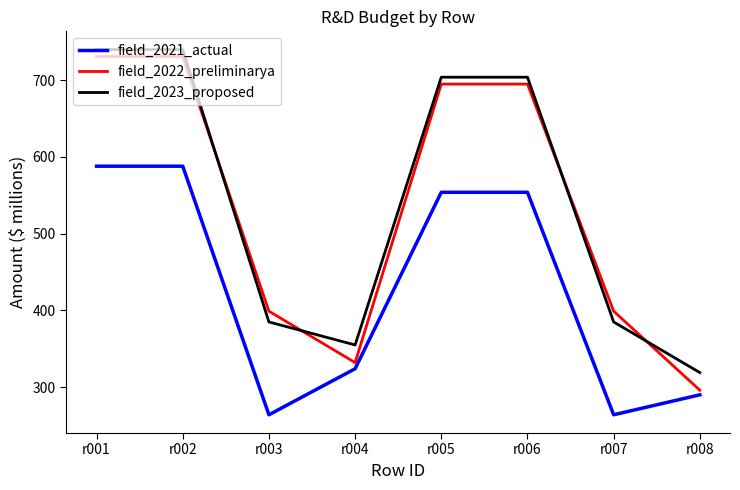

How many lines are shown in the chart?

3